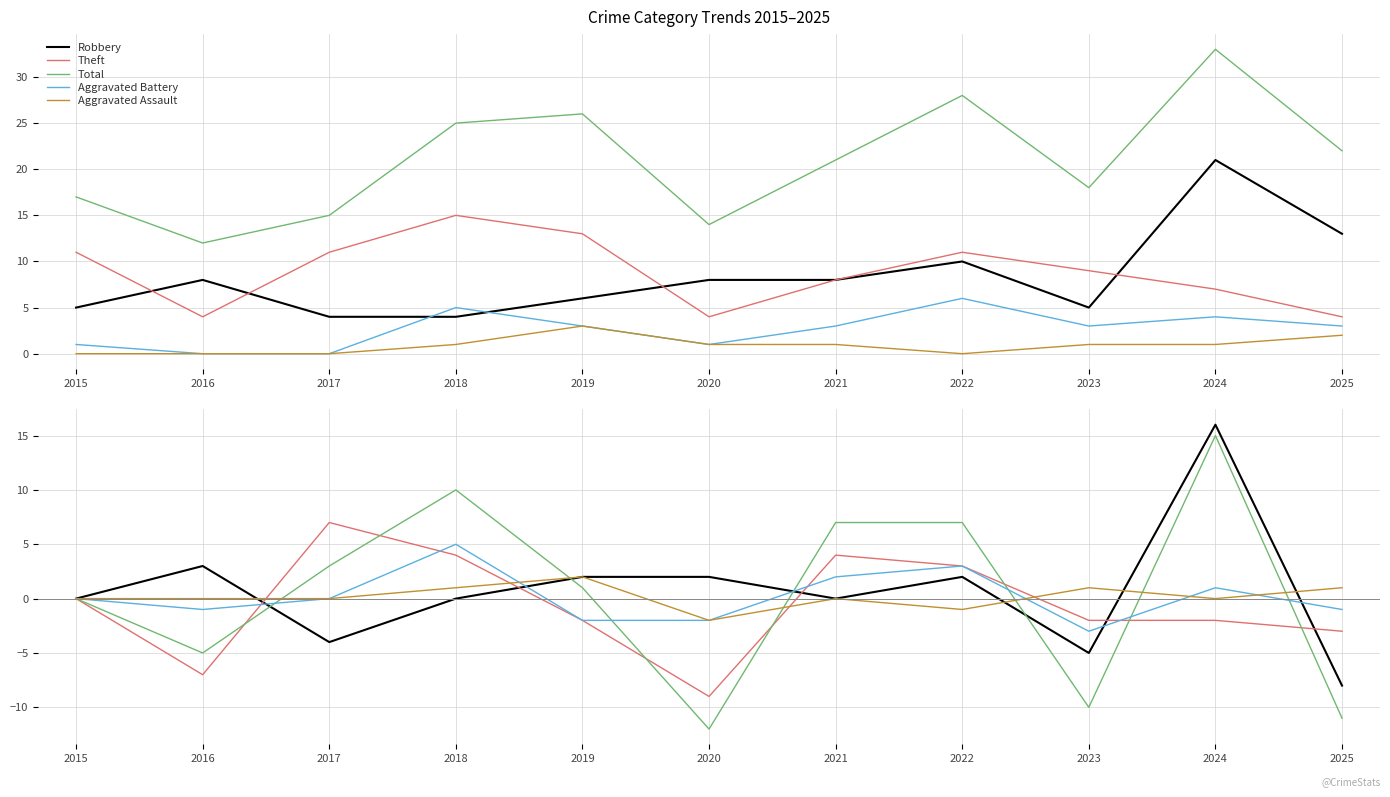

Where is the first local maximum for Aggravated Assault?

2019